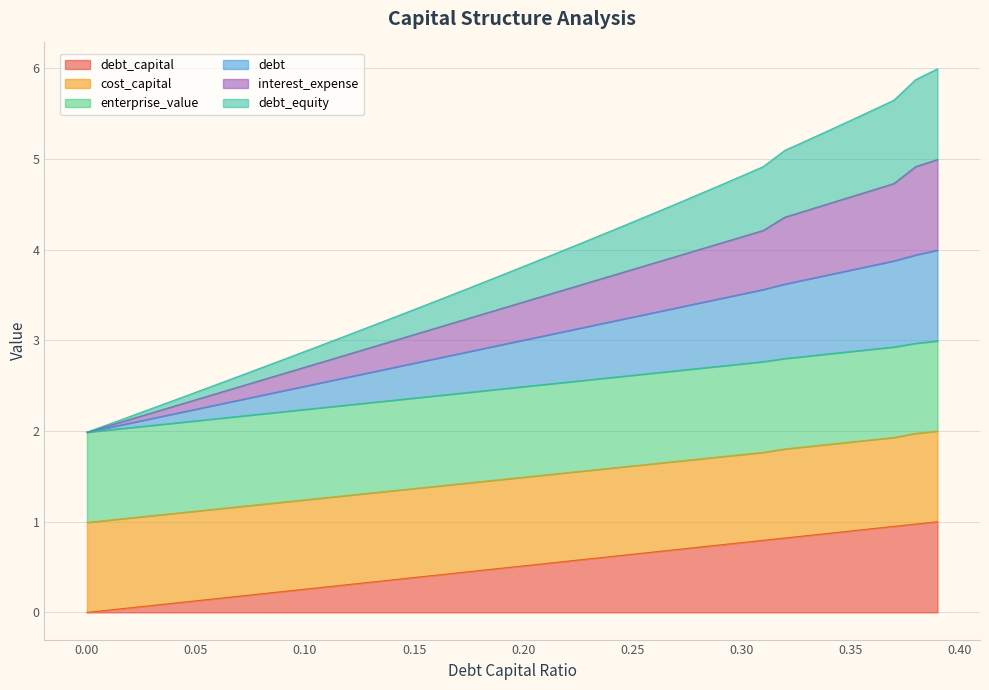

What is the difference between the maximum and minimum values in the debt_capital series?

1.0